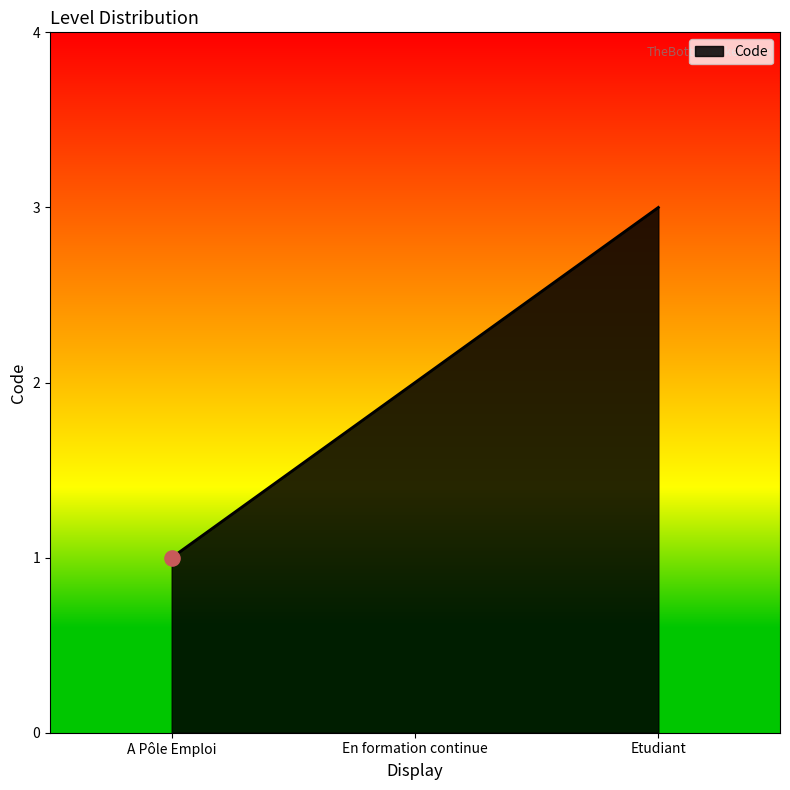

What is the change in value from A Pôle Emploi to En formation continue?

+1